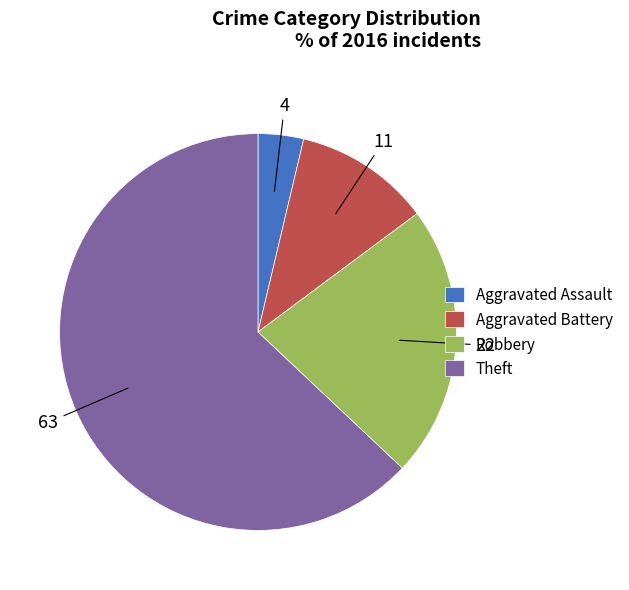

Is there a majority slice in this chart?

Yes